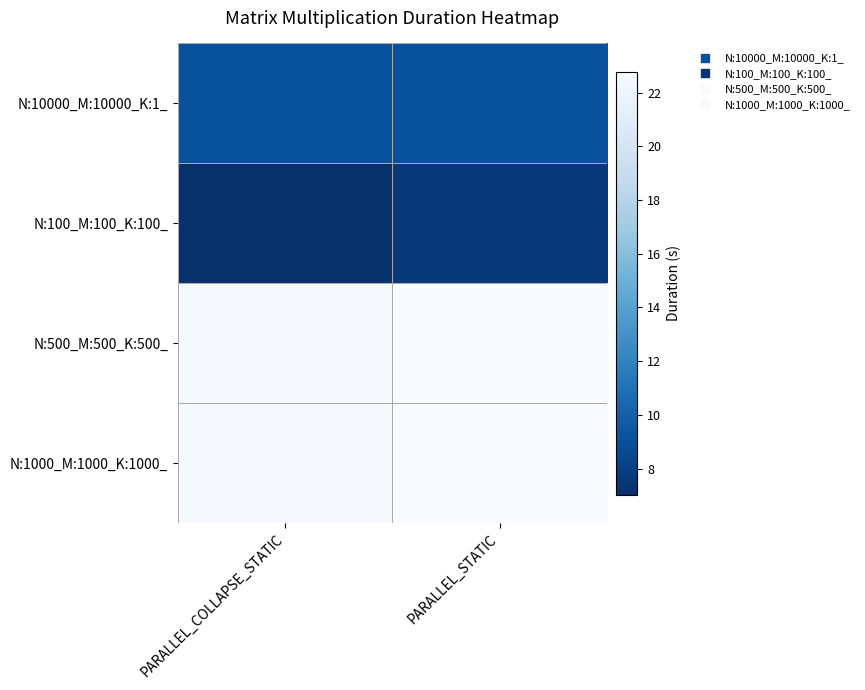

Count the number of categories in the chart.

2